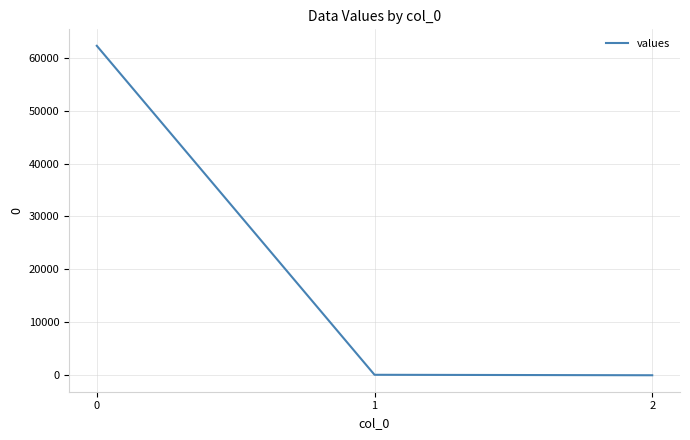

The value at 0 is 36671.7. True or false?

False